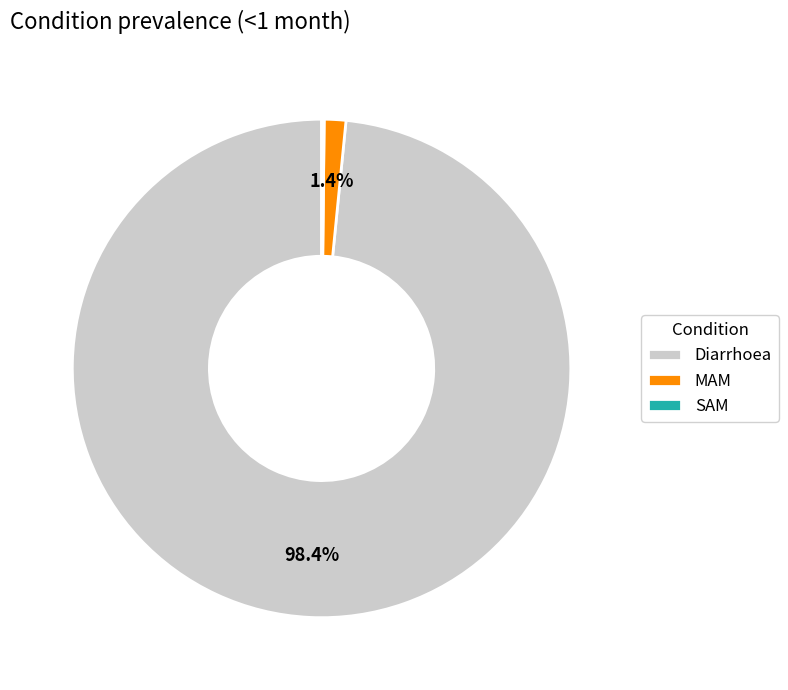

To the nearest percent, what is the average slice percentage?

33%